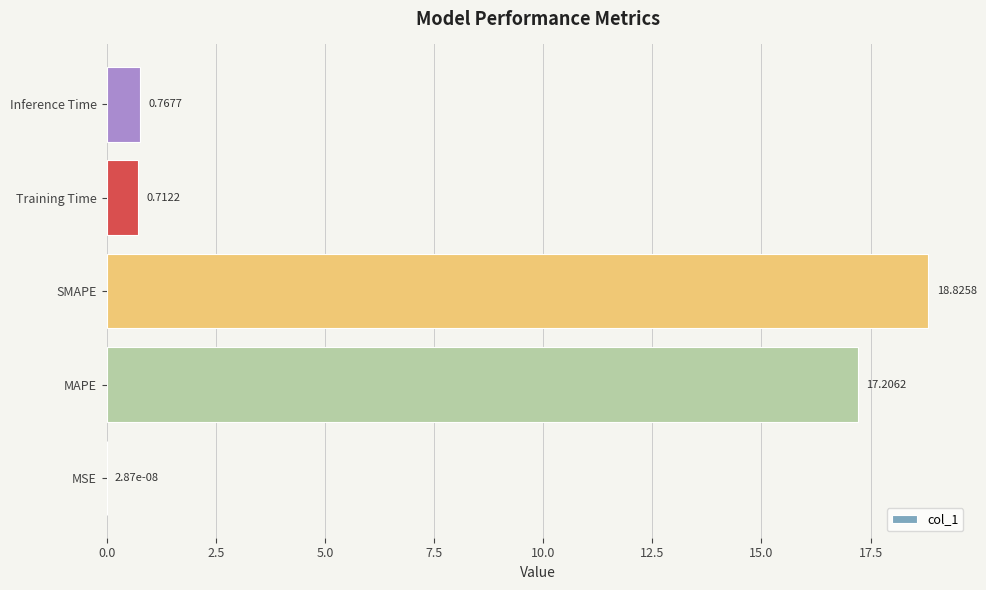

What is the sum of all values?

37.5